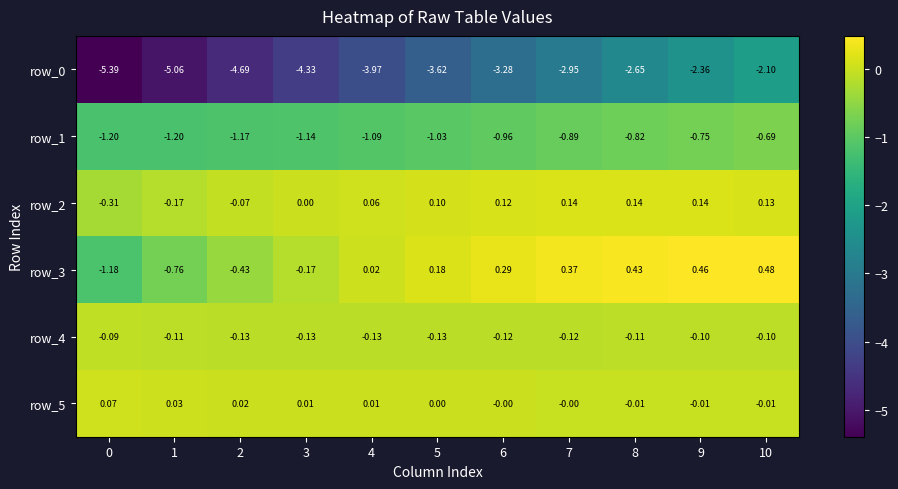

Is the value of row_2 at 8 greater than the value of row_4 at 1?

Yes